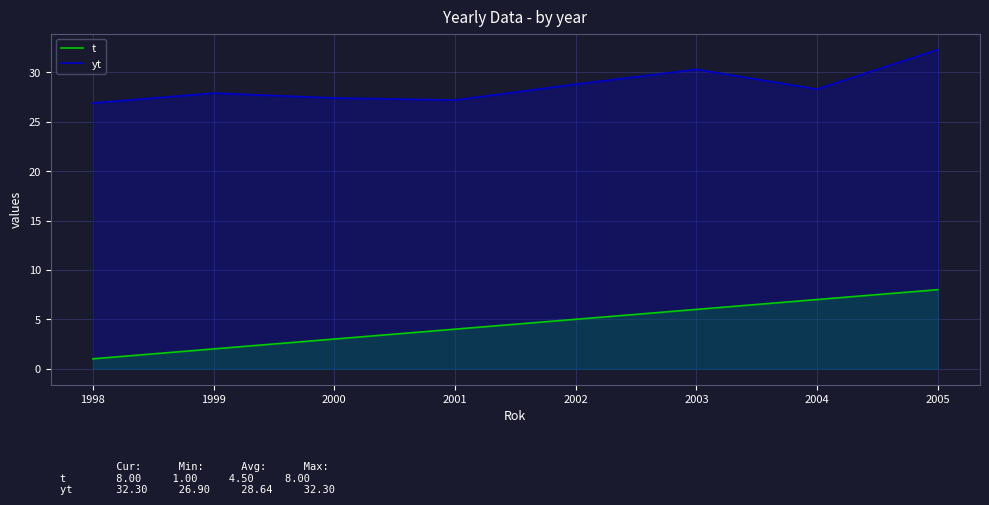

True or false: yt has more than 2 interior local peaks.

False